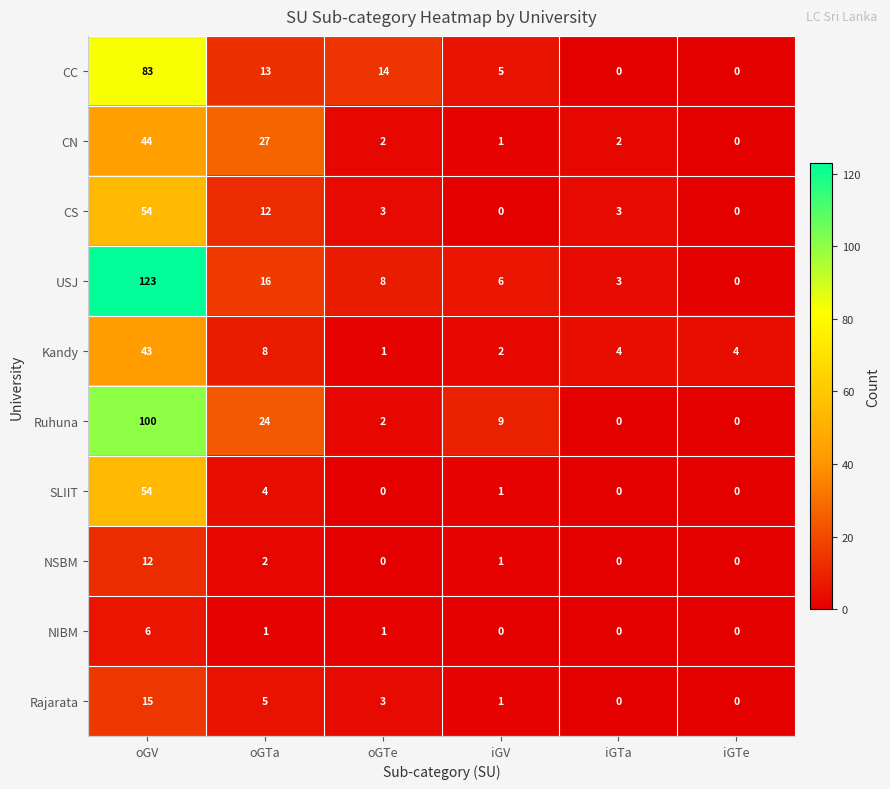

What is the spread (max minus min) of values at oGV?

117